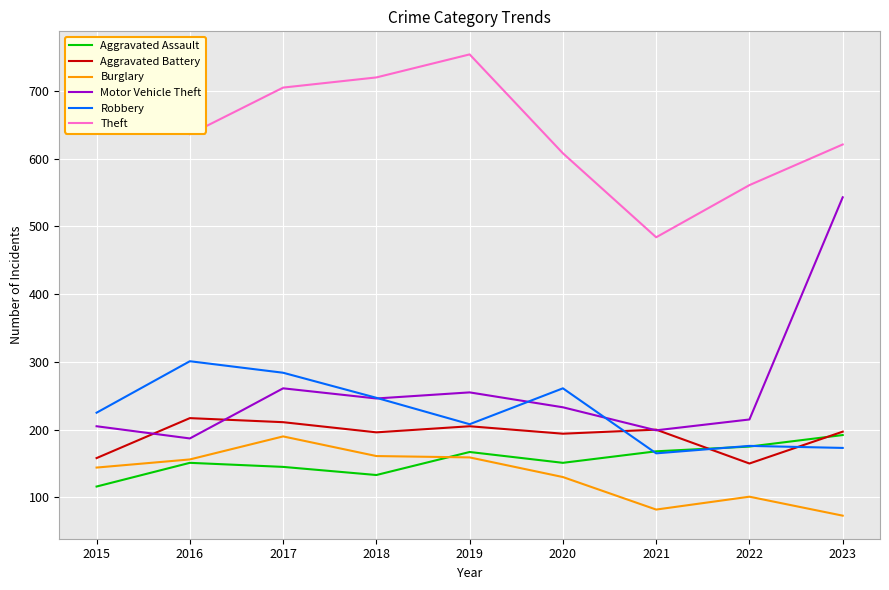

At which label does Theft first exceed 636?

2015